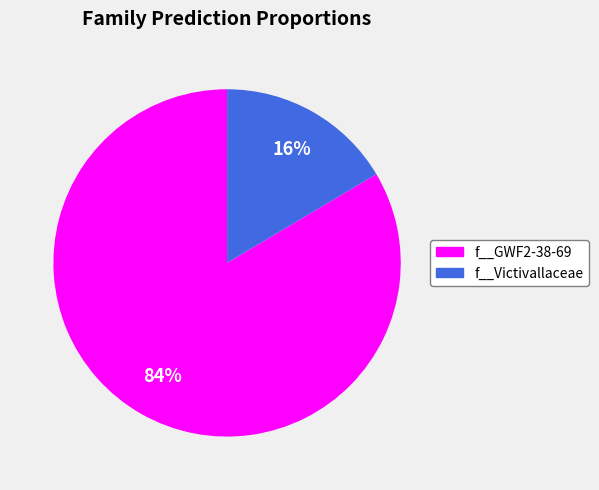

How many segments does this pie chart have?

2